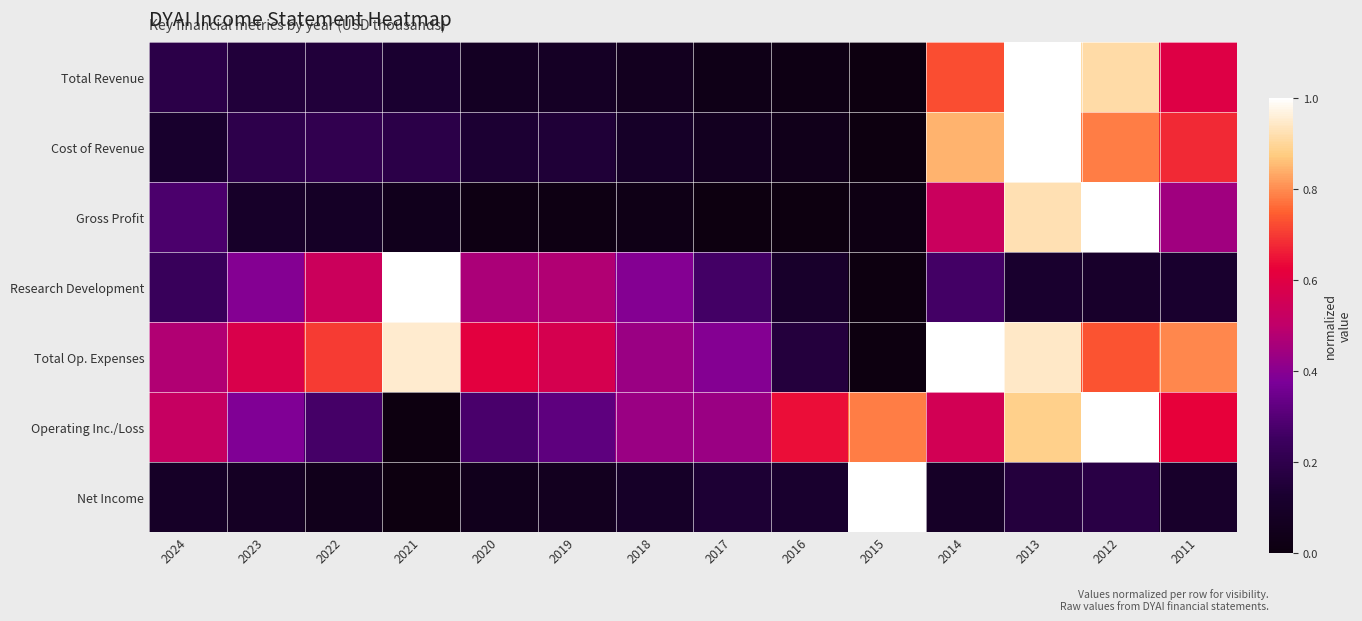

Reading left to right, list all the values displayed in this chart.

Total Revenue: 2024=0.2	2023=0.2	2022=0.2	2021=0.1	2020=0.1	2019=0.1	2018=0.1	2017=0.0	2016=0.0	2015=0.0	2014=0.7	2013=1.0	2012=0.9	2011=0.6
Cost of Revenue: 2024=0.1	2023=0.2	2022=0.2	2021=0.2	2020=0.1	2019=0.1	2018=0.1	2017=0.1	2016=0.0	2015=0.0	2014=0.8	2013=1.0	2012=0.8	2011=0.7
Gross Profit: 2024=0.3	2023=0.1	2022=0.1	2021=0.1	2020=0.0	2019=0.0	2018=0.0	2017=0.0	2016=0.0	2015=0.0	2014=0.5	2013=0.9	2012=1.0	2011=0.4
Research Development: 2024=0.2	2023=0.4	2022=0.5	2021=1.0	2020=0.5	2019=0.5	2018=0.4	2017=0.3	2016=0.1	2015=0.0	2014=0.3	2013=0.1	2012=0.1	2011=0.1
Total Op. Expenses: 2024=0.5	2023=0.6	2022=0.7	2021=0.9	2020=0.6	2019=0.6	2018=0.4	2017=0.4	2016=0.2	2015=0.0	2014=1.0	2013=0.9	2012=0.7	2011=0.8
Operating Inc./Loss: 2024=0.5	2023=0.4	2022=0.3	2021=0.0	2020=0.3	2019=0.3	2018=0.4	2017=0.4	2016=0.6	2015=0.8	2014=0.6	2013=0.9	2012=1.0	2011=0.6
Net Income: 2024=0.1	2023=0.1	2022=0.0	2021=0.0	2020=0.0	2019=0.1	2018=0.1	2017=0.1	2016=0.1	2015=1.0	2014=0.1	2013=0.2	2012=0.2	2011=0.1